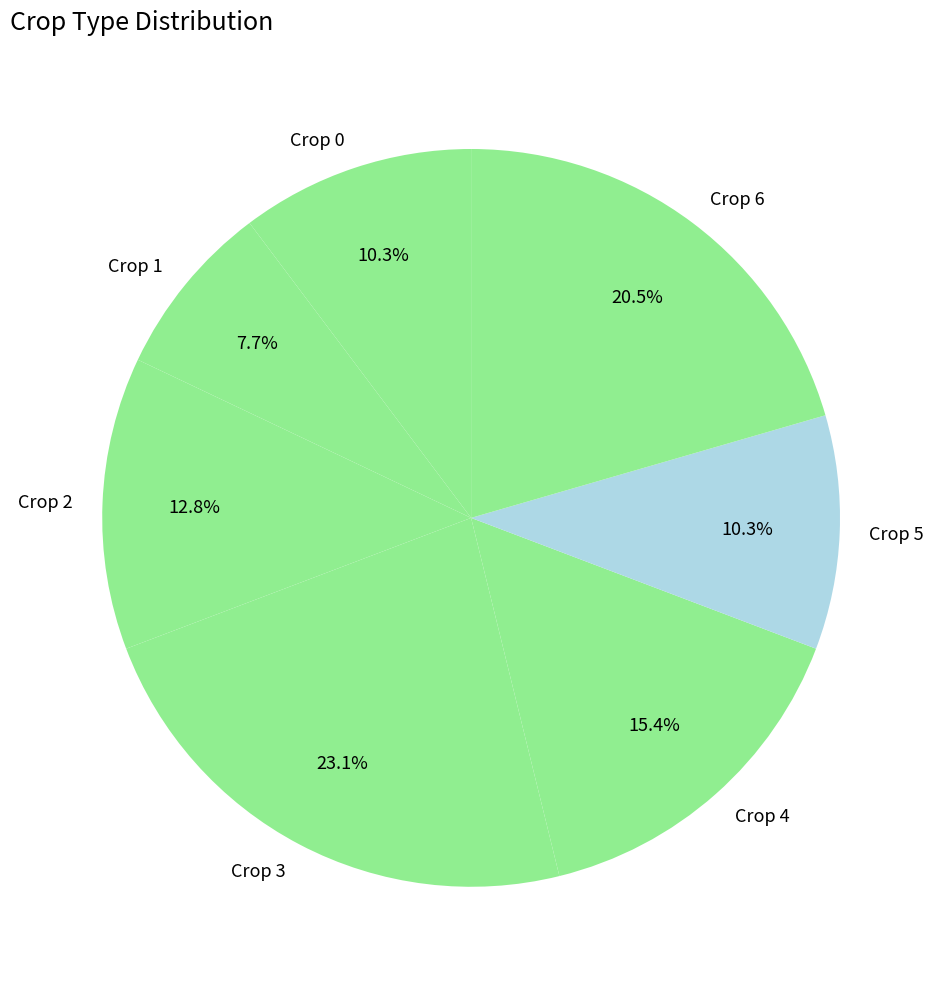

Between Crop 5 and Crop 1, which is larger?

Crop 5